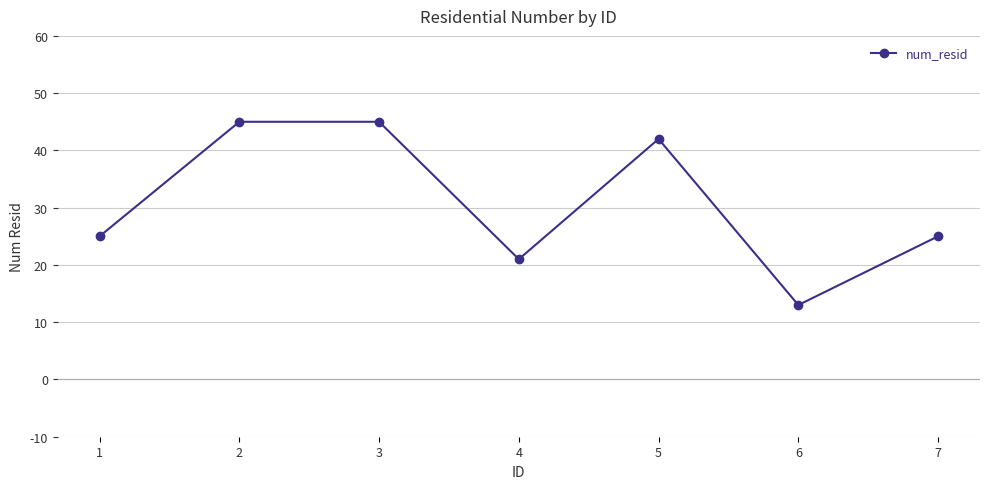

Reading right to left, transcribe all the data shown in this chart.

7=25	6=13	5=42	4=21	3=45	2=45	1=25